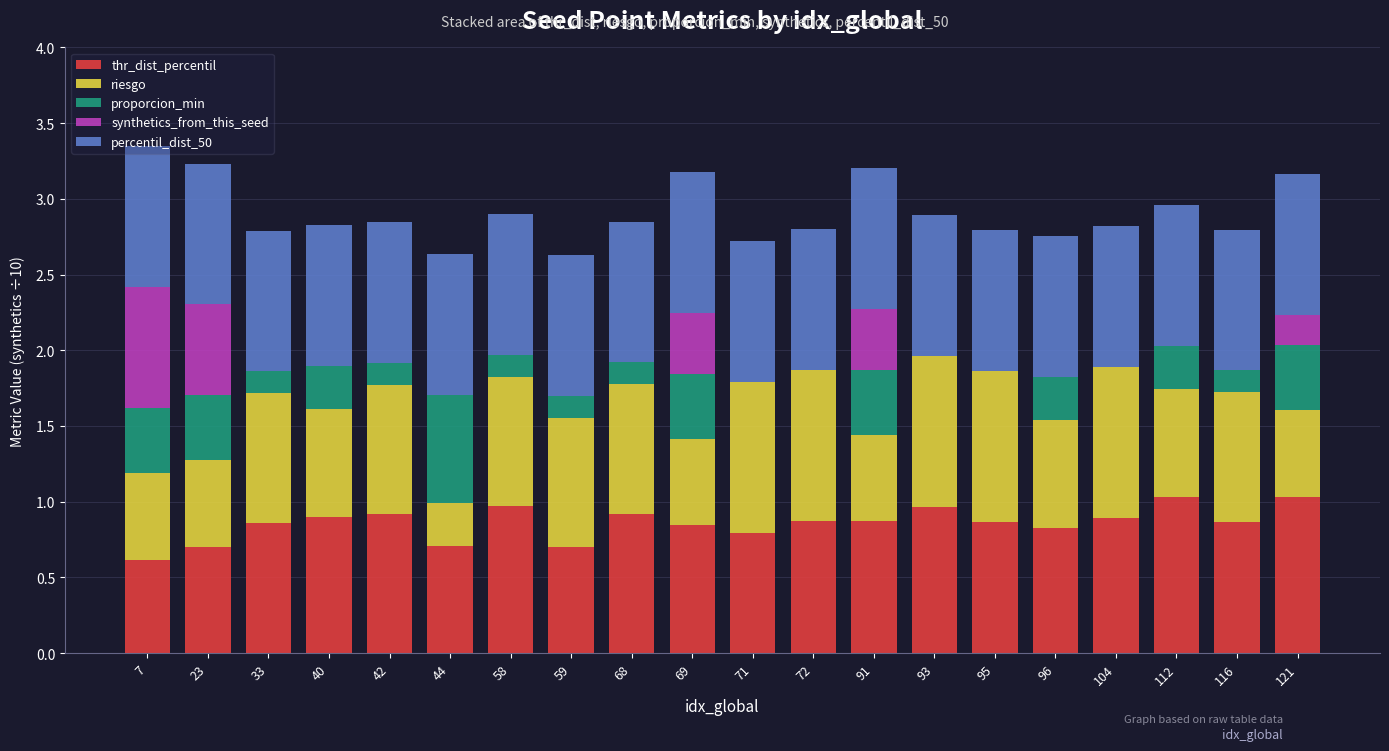

Does the chart contain stacked bars?

Yes